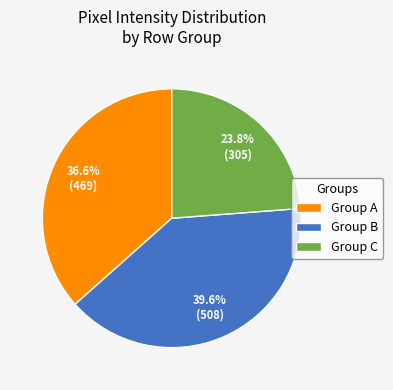

Does Group A represent more than half of the total?

No